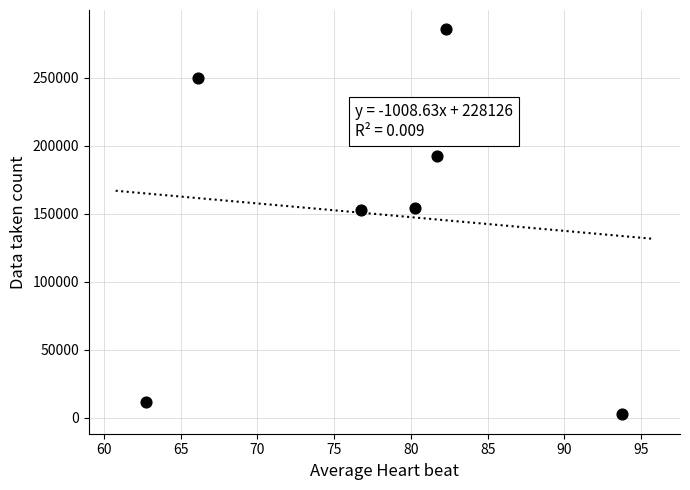

What is the range of Y values (max minus min)?

282971